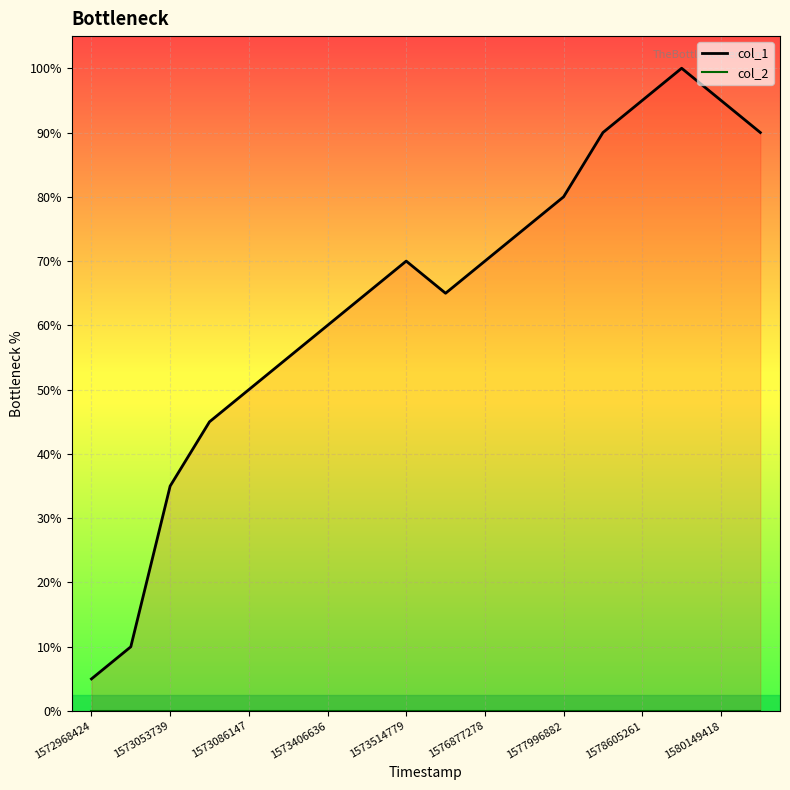

True or false: the data has more than 2 interior local peaks.

False